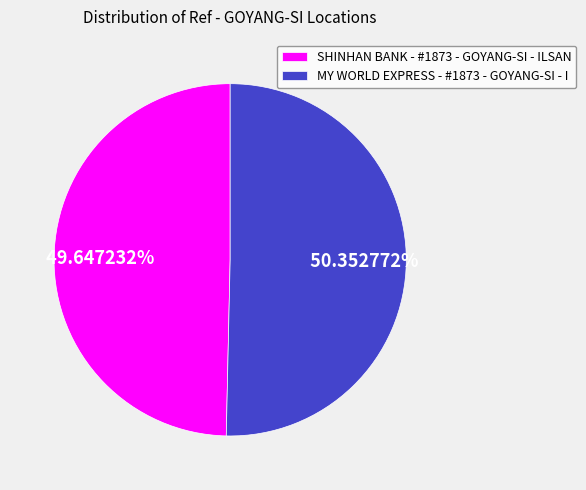

What percentage do SHINHAN BANK - #1873 - GOYANG-SI - ILSAN and MY WORLD EXPRESS - #1873 - GOYANG-SI - I together represent?

100.0%